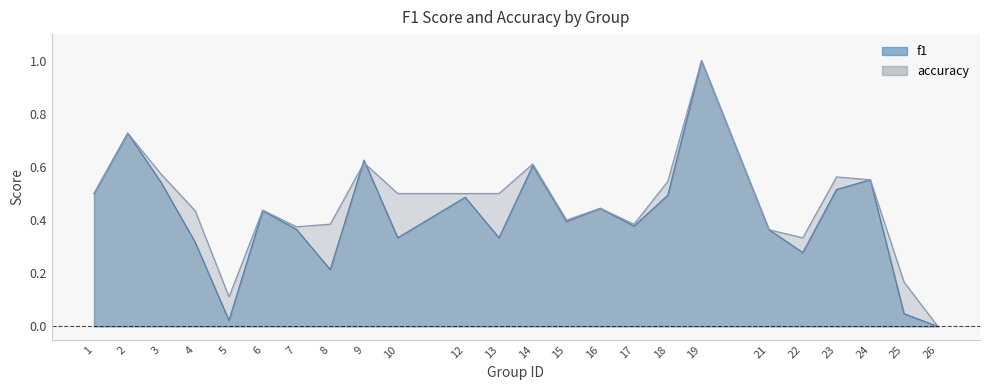

Which has a higher value, 22 or 13?

13